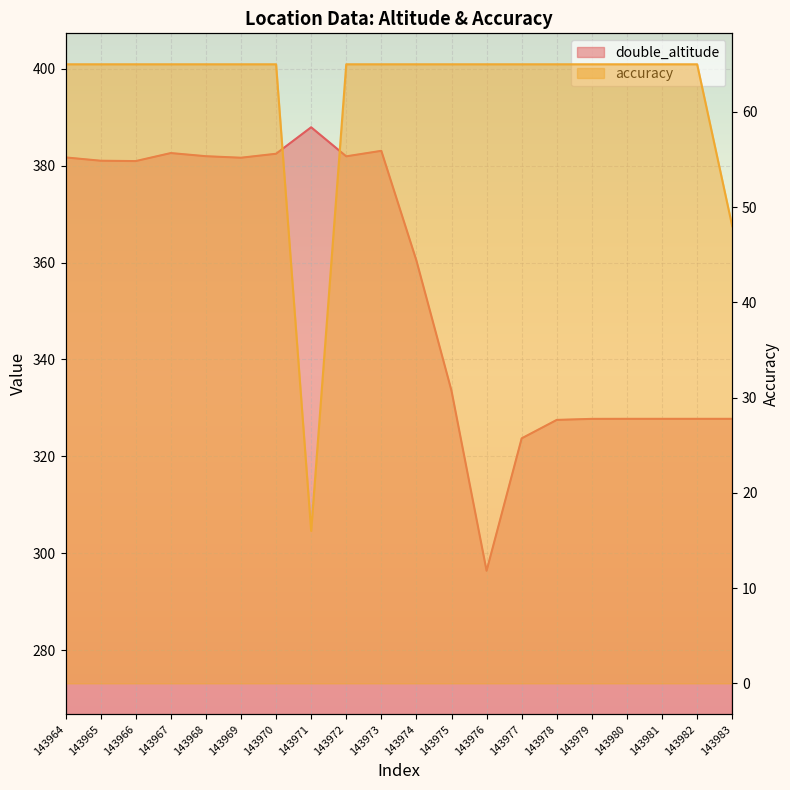

At which category does the chart reach its minimum across all series?

143971